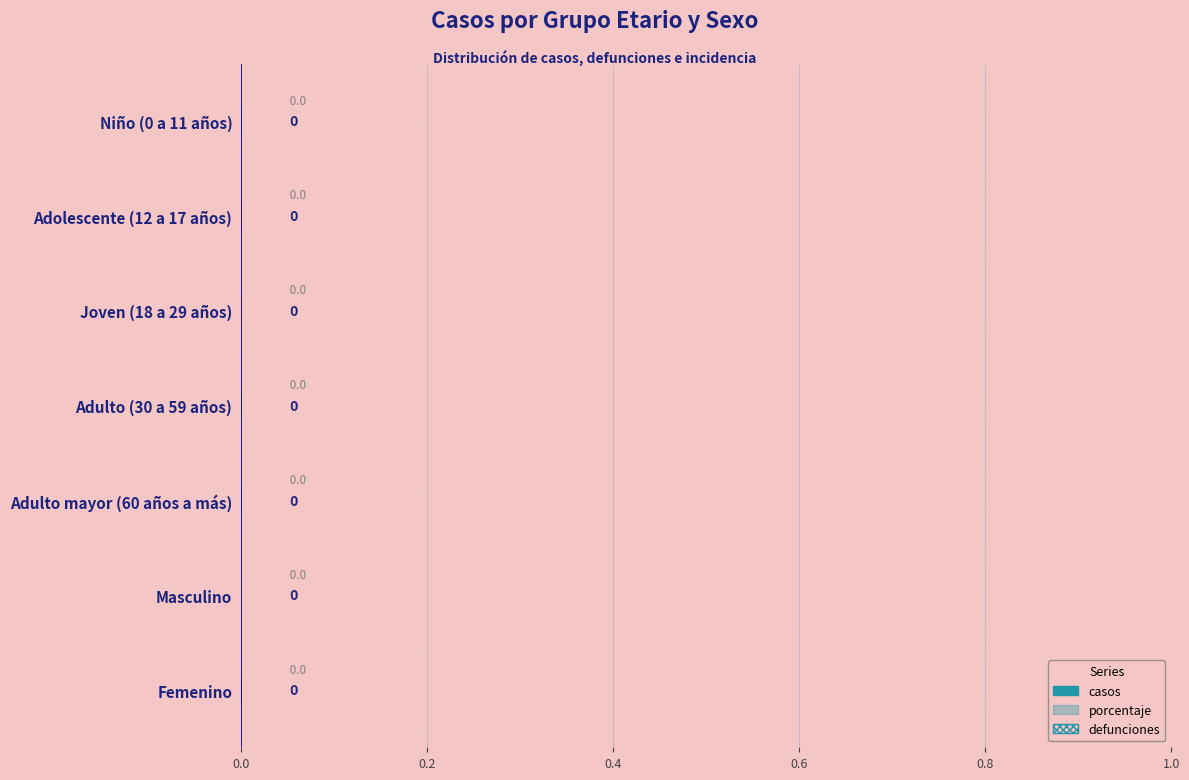

How many distinct data groups are displayed?

3